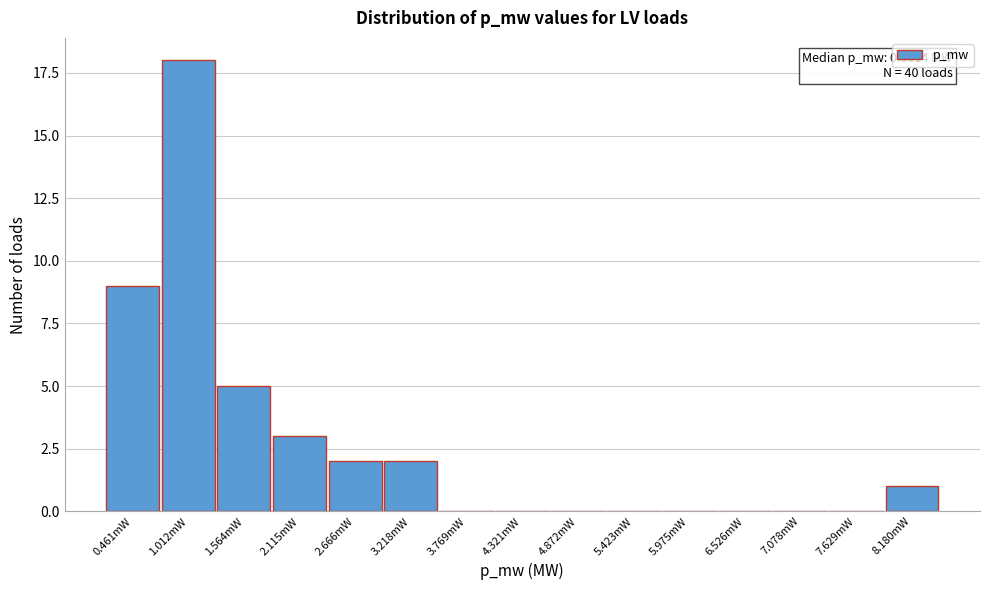

Reading left to right, list all the values displayed in this chart.

0.461mW=9	1.012mW=18	1.564mW=5	2.115mW=3	2.666mW=2	3.218mW=2	3.769mW=0	4.321mW=0	4.872mW=0	5.423mW=0	5.975mW=0	6.526mW=0	7.078mW=0	7.629mW=0	8.180mW=1